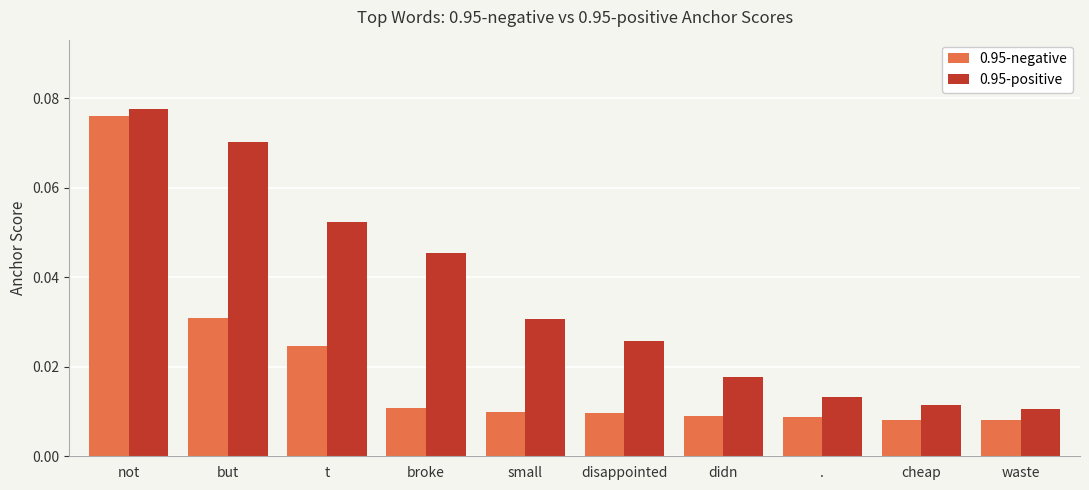

Count the number of data series in this chart.

2